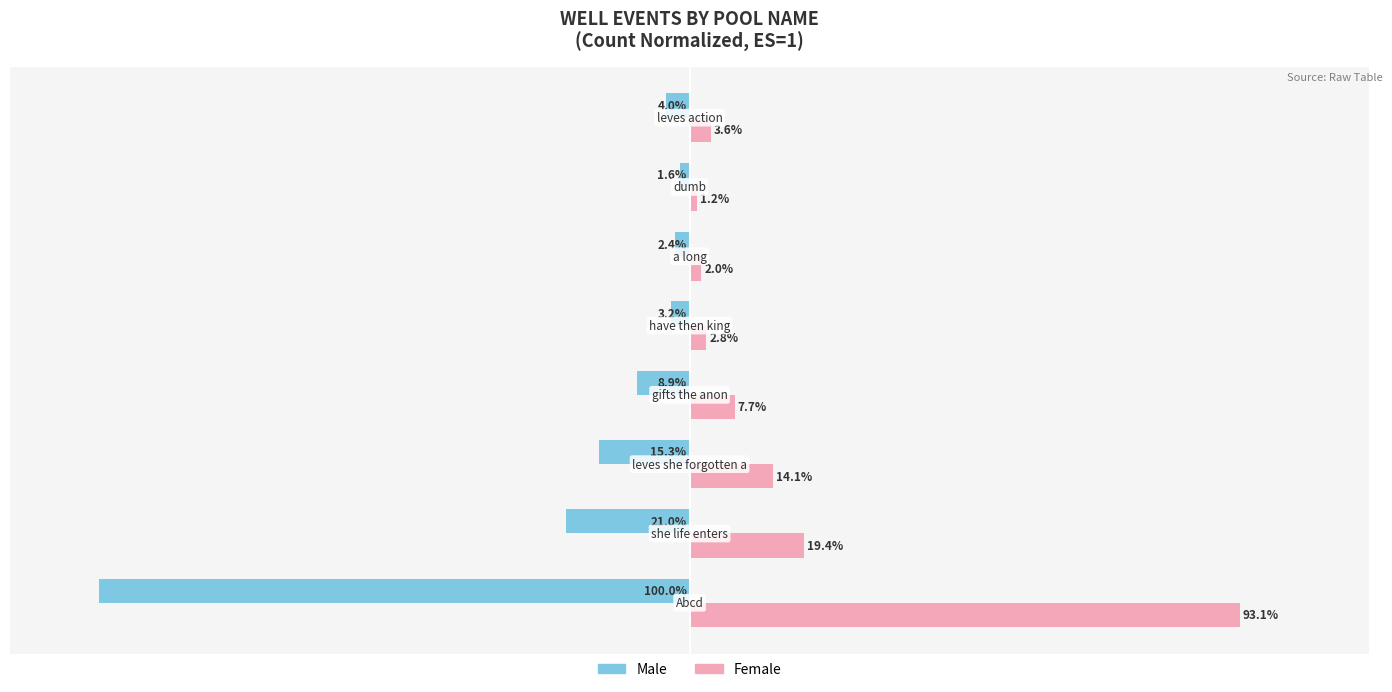

List the series in order of their peak value, highest first.

Female, Male